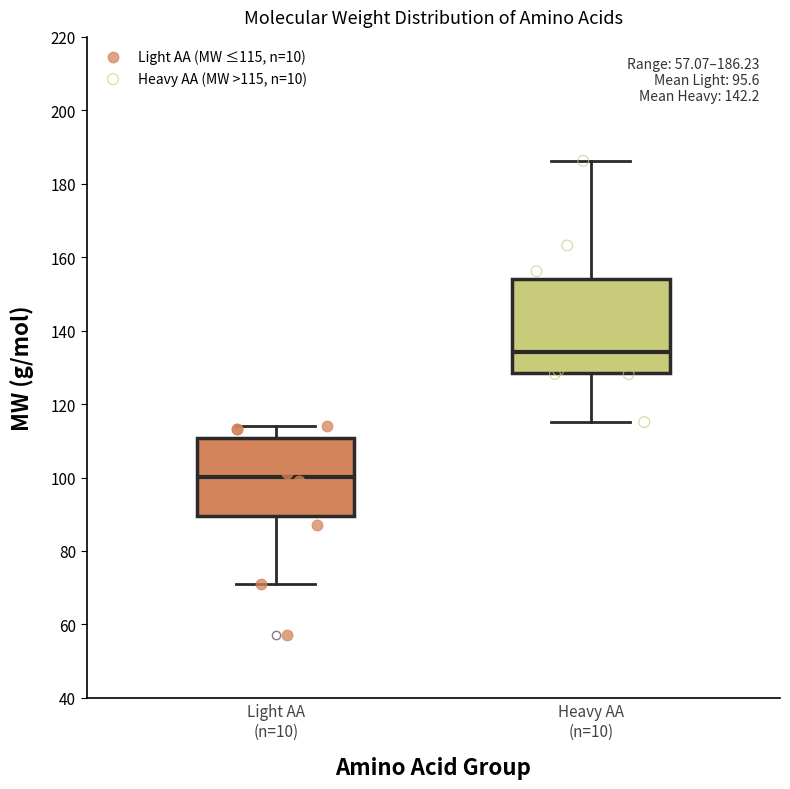

Which box's median line is the highest?

Heavy AA (n=10)